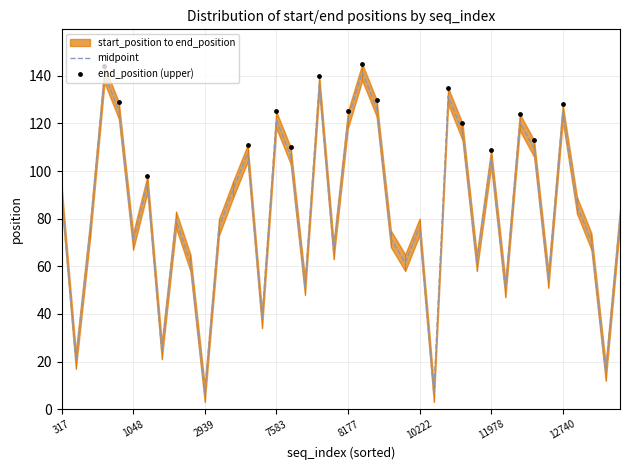

Which series reaches the maximum Y coordinate?

end_position